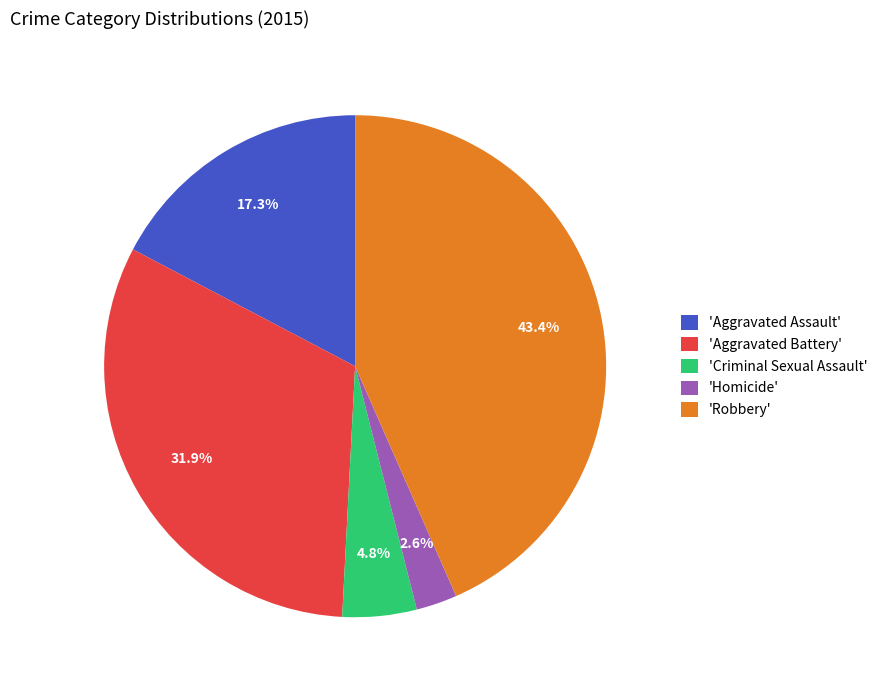

Approximately how many times larger is the value at 'Criminal Sexual Assault' compared to 'Aggravated Assault'?

0.3